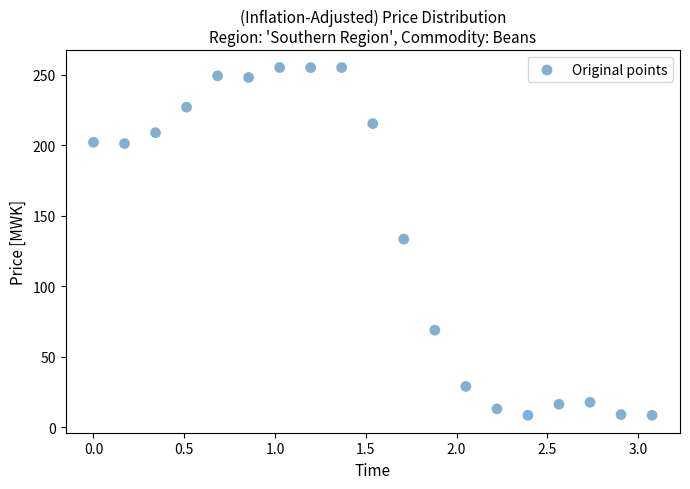

What is the range of Y values (max minus min)?

246.5